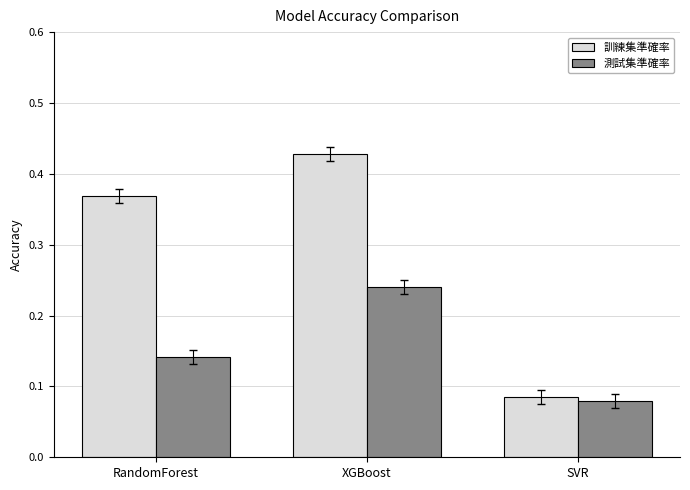

True or false: 測試集準確率 has a value of 0.1 at XGBoost.

False